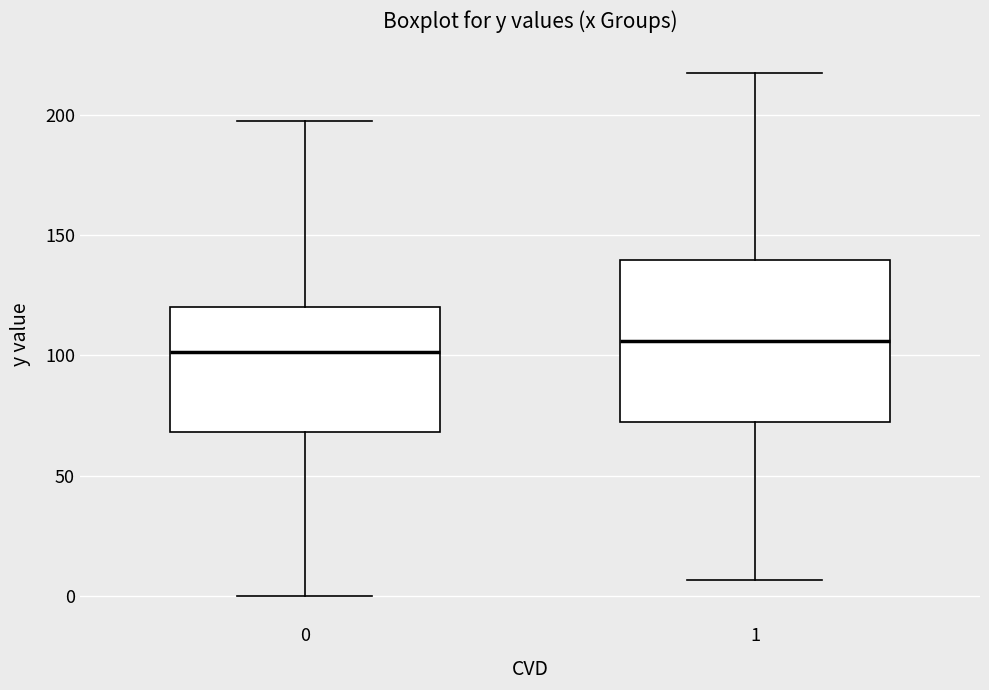

Where is the lower edge of the box at x = 0 on the y-axis? The values are not printed on the chart, so give them approximately, as read against the axis.

70